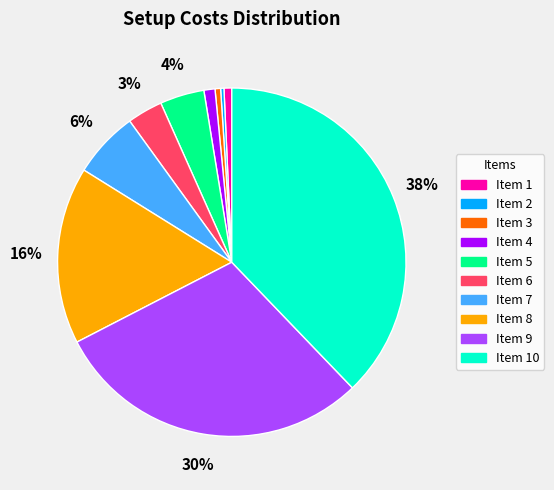

To the nearest percent, what percentage of the pie is Item 7?

6%